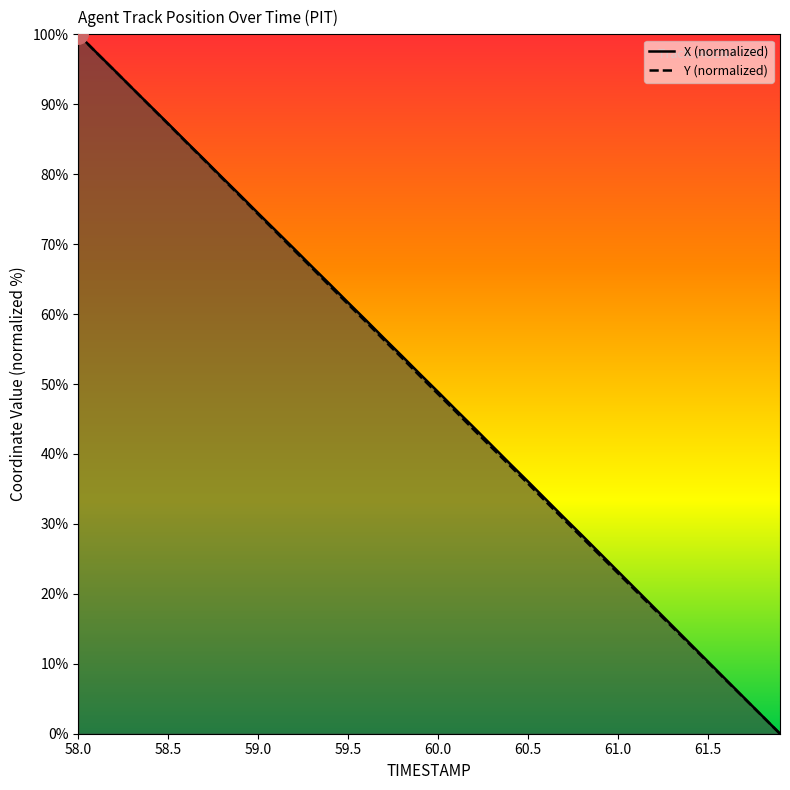

True or false: X has a value of 11.3 at 61.0.

False